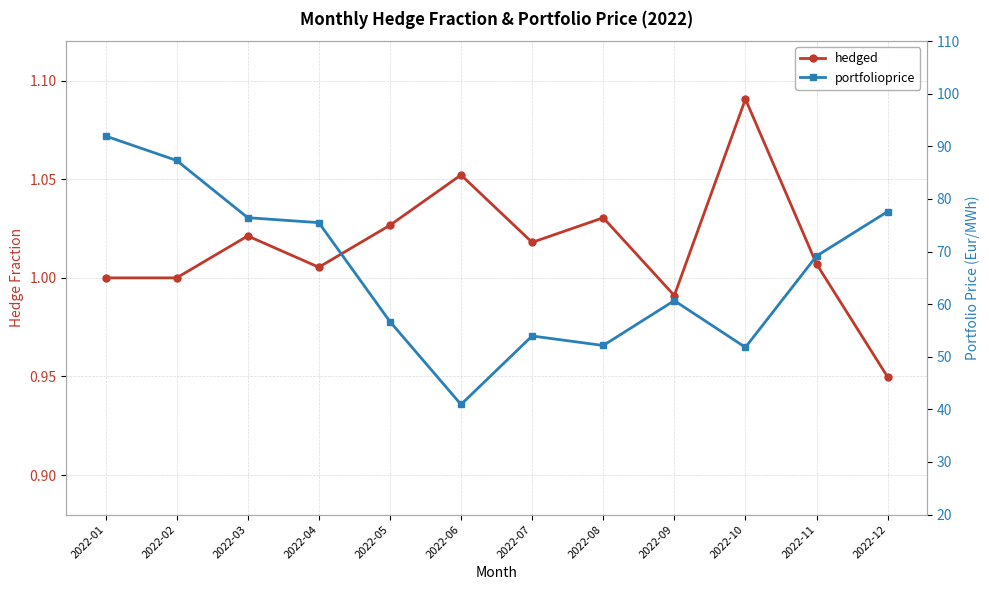

True or false: hedged has more than 1 points higher than both neighbors.

True